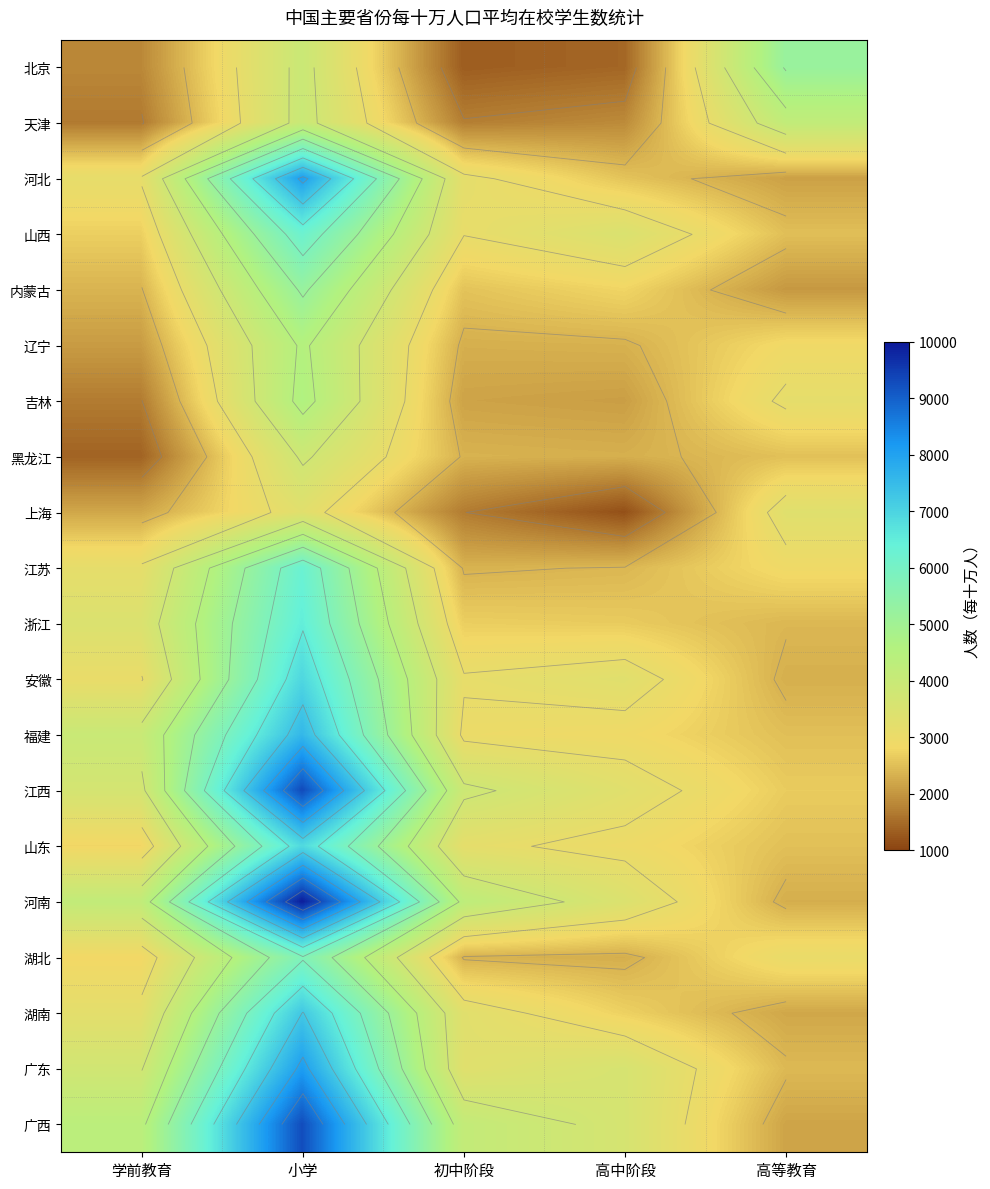

What is the minimum value shown in the chart?

1149